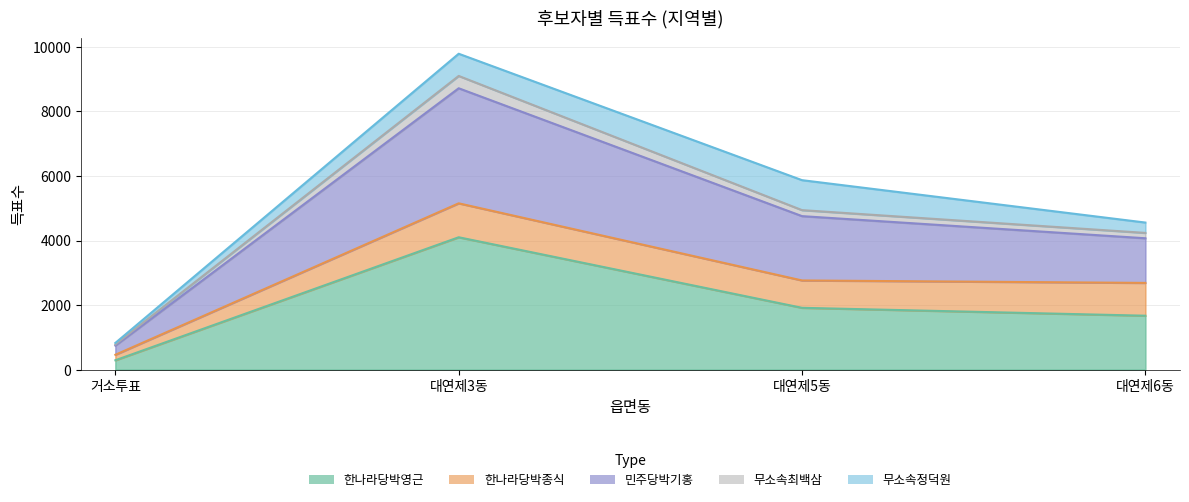

What is the label of the 4th point from the left?

대연제6동